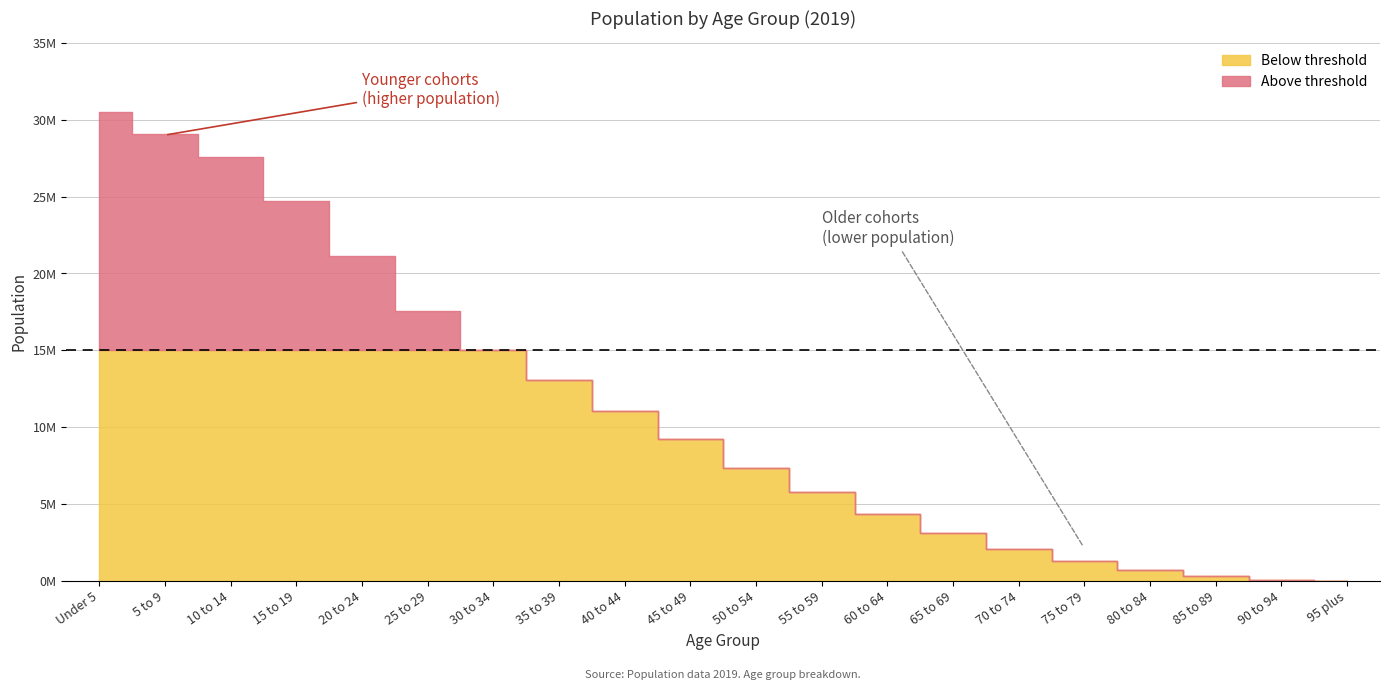

Which label corresponds to the smallest value in the chart?

95 plus